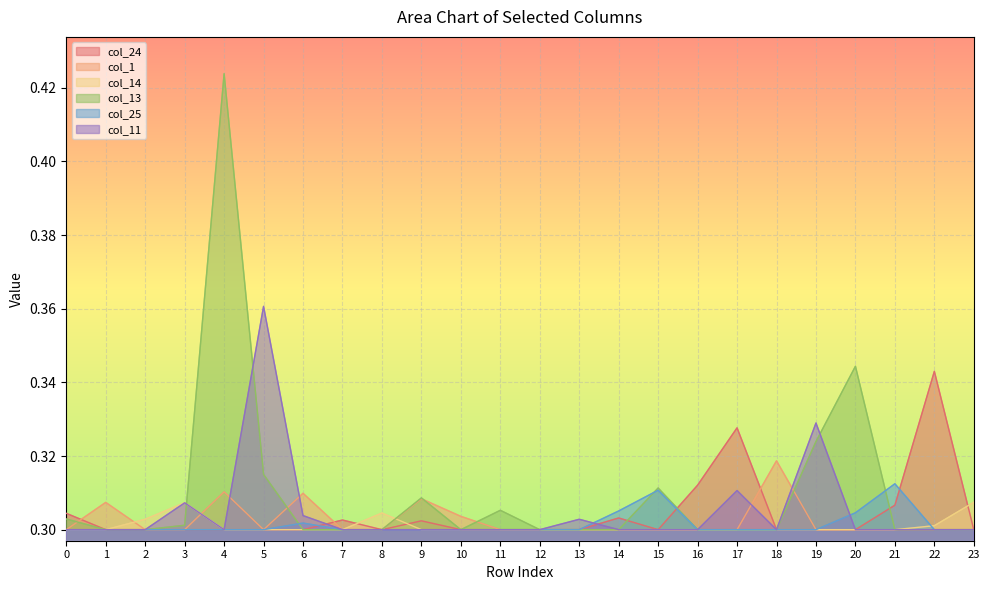

True or false: col_25 has more than 1 interior local peaks.

True